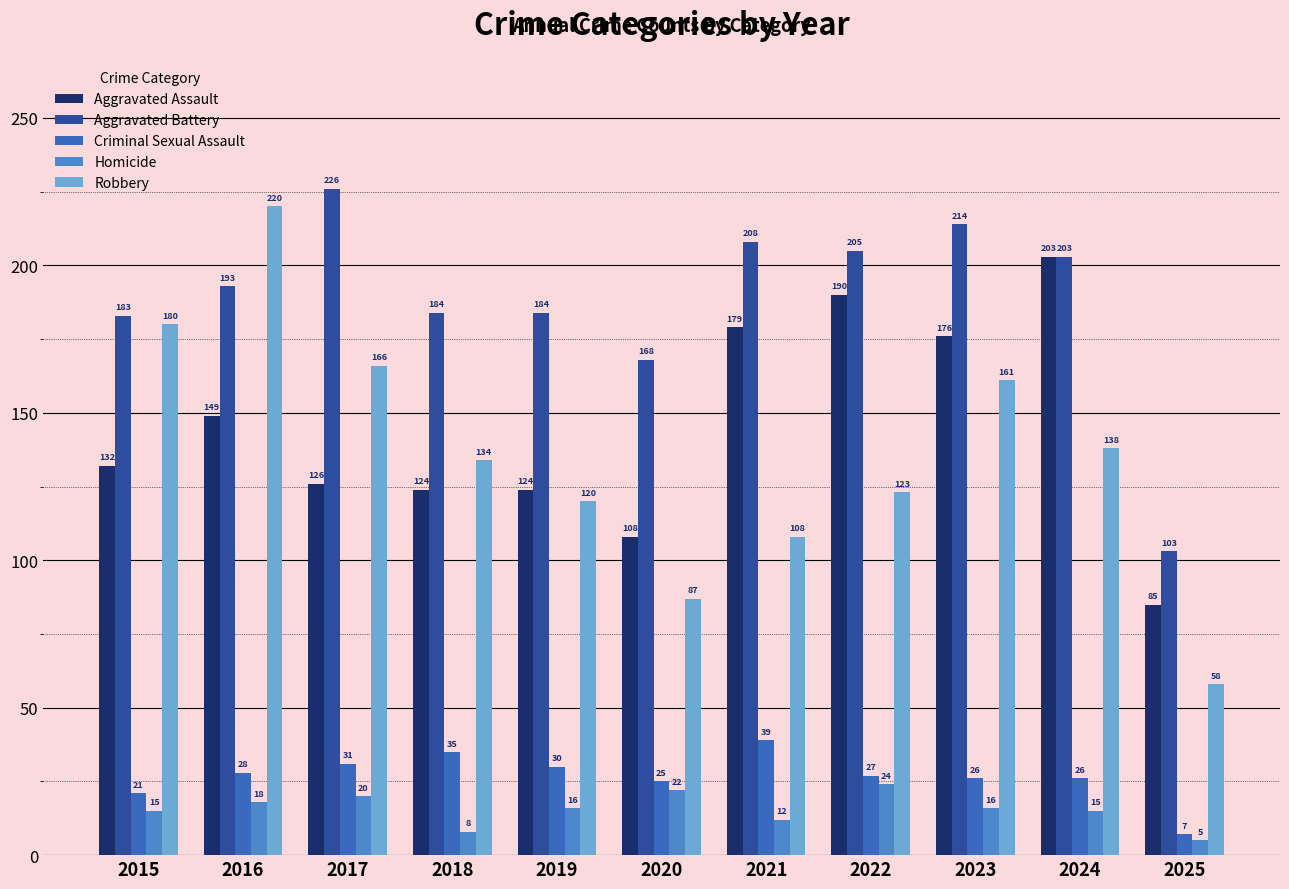

List the labels in order of Criminal Sexual Assault value, smallest first.

2025, 2015, 2020, 2023, 2024, 2022, 2016, 2019, 2017, 2018, 2021